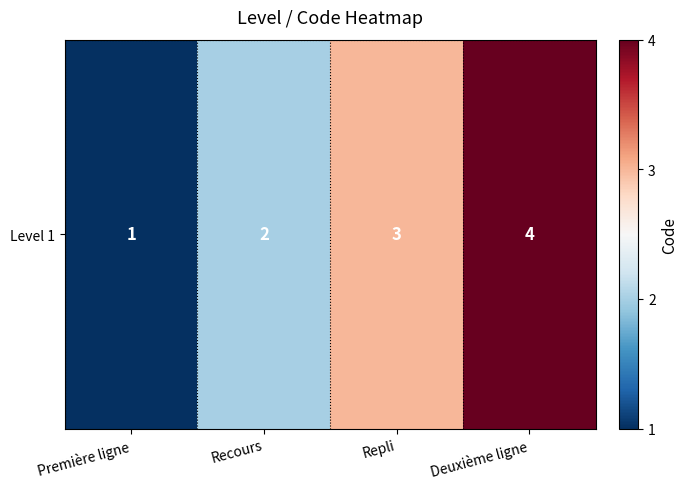

What is the difference between the values at Repli and Deuxième ligne?

1